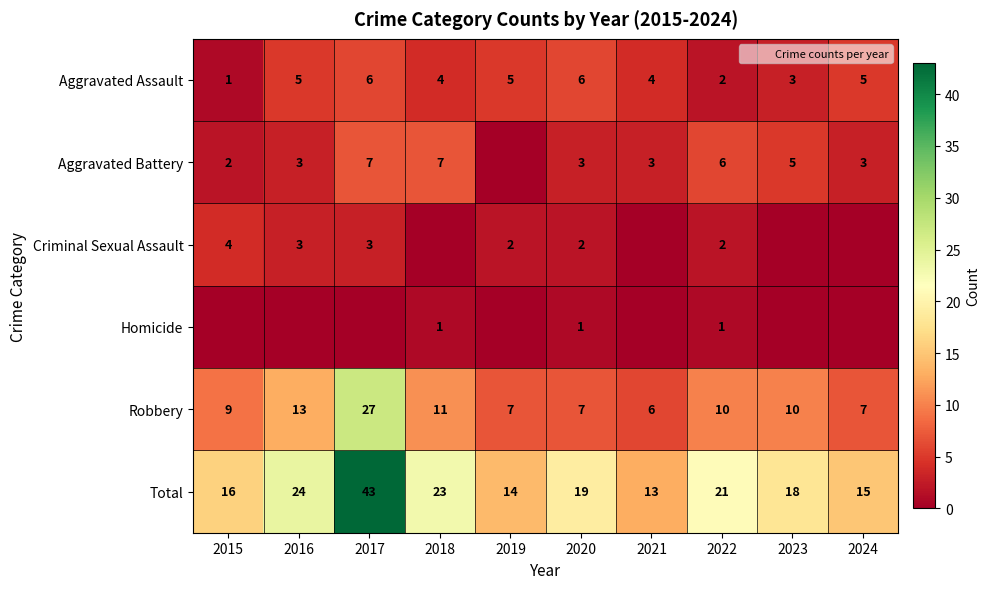

Count the number of data series in this chart.

6